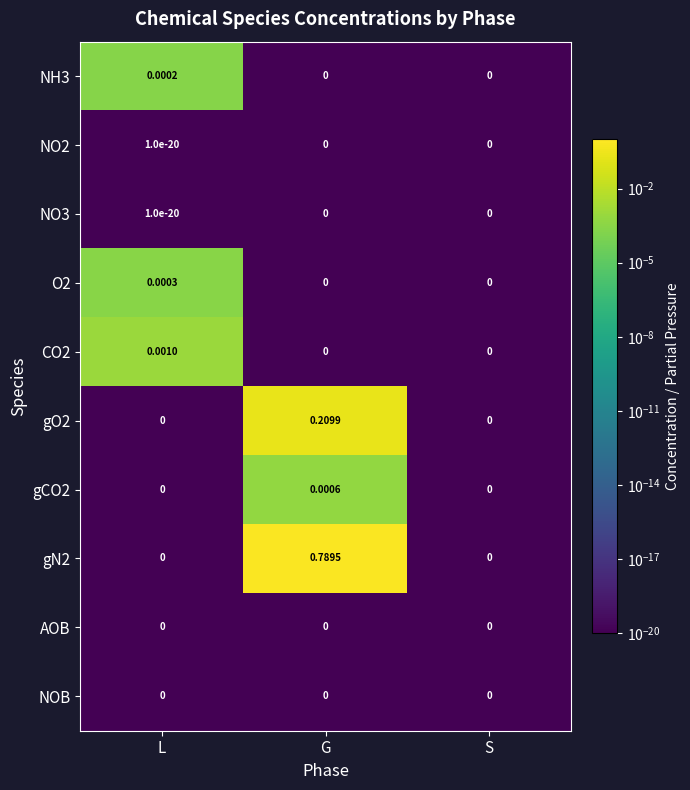

At which category is the sum across all series the highest?

G